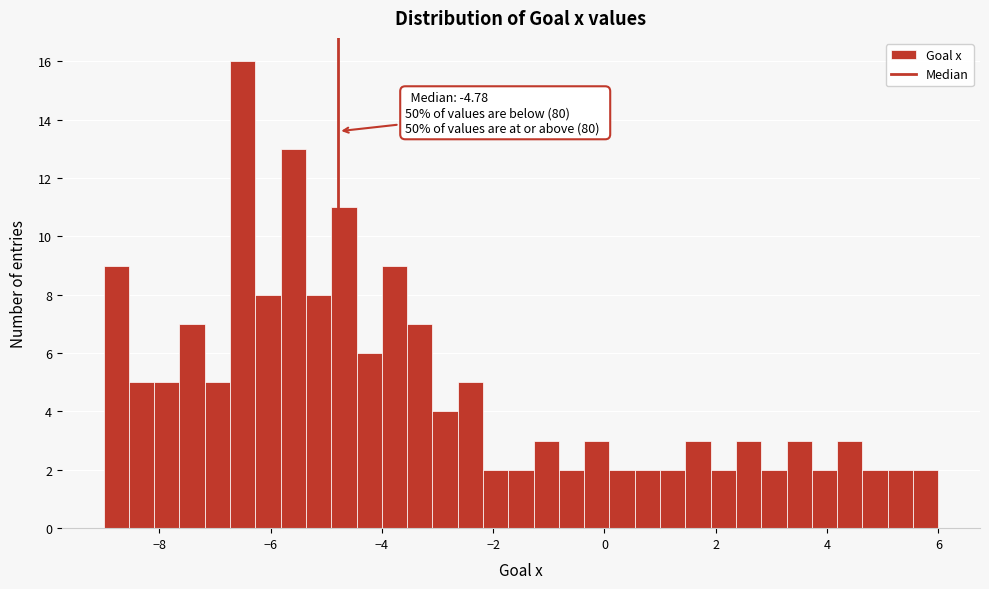

Around what value on the x-axis is the tallest bar? Give the approximate position of its centre, as read against the axis.

-6.4